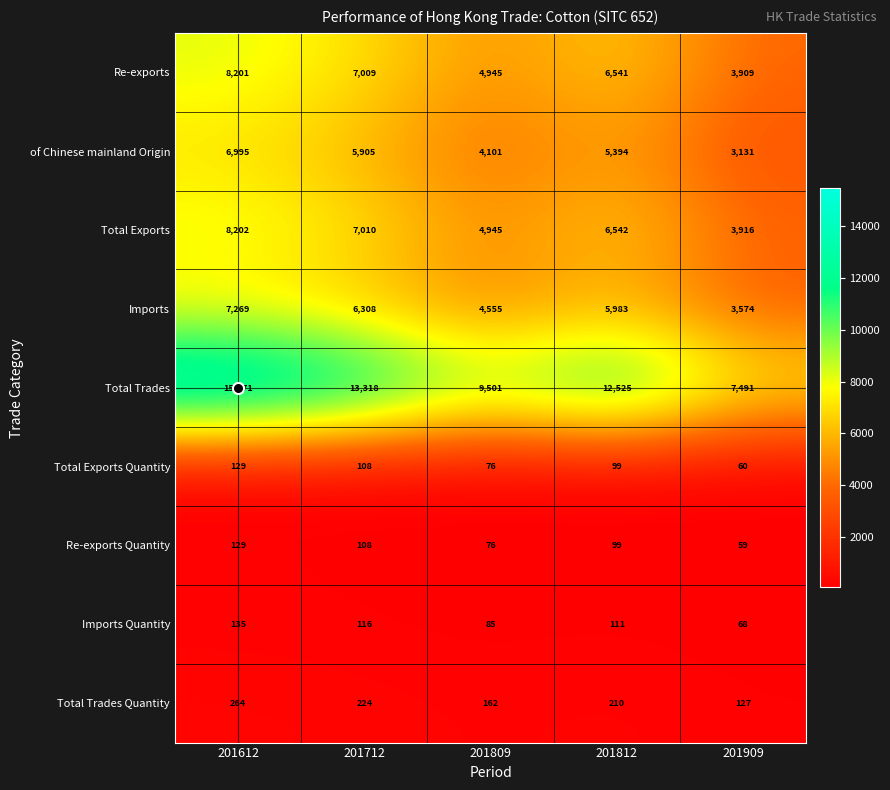

The Total Exports series shows 11112 at 201712. True or false?

False